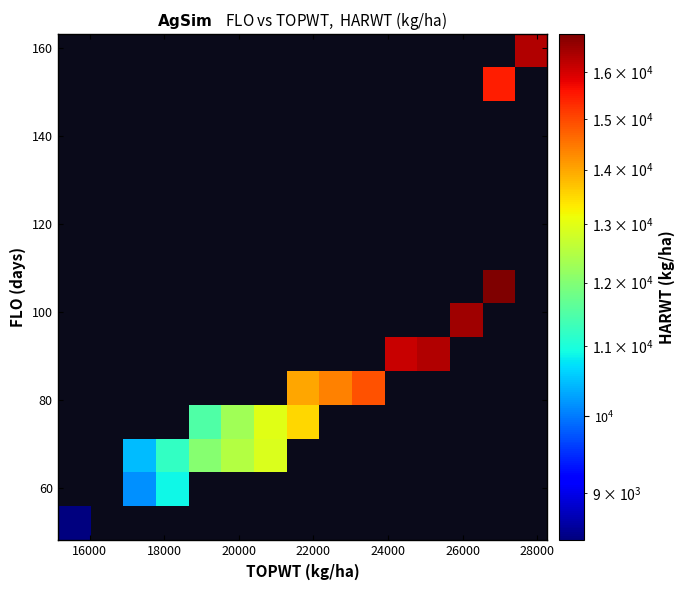

At how many categories does at least one series exceed 8949?

13